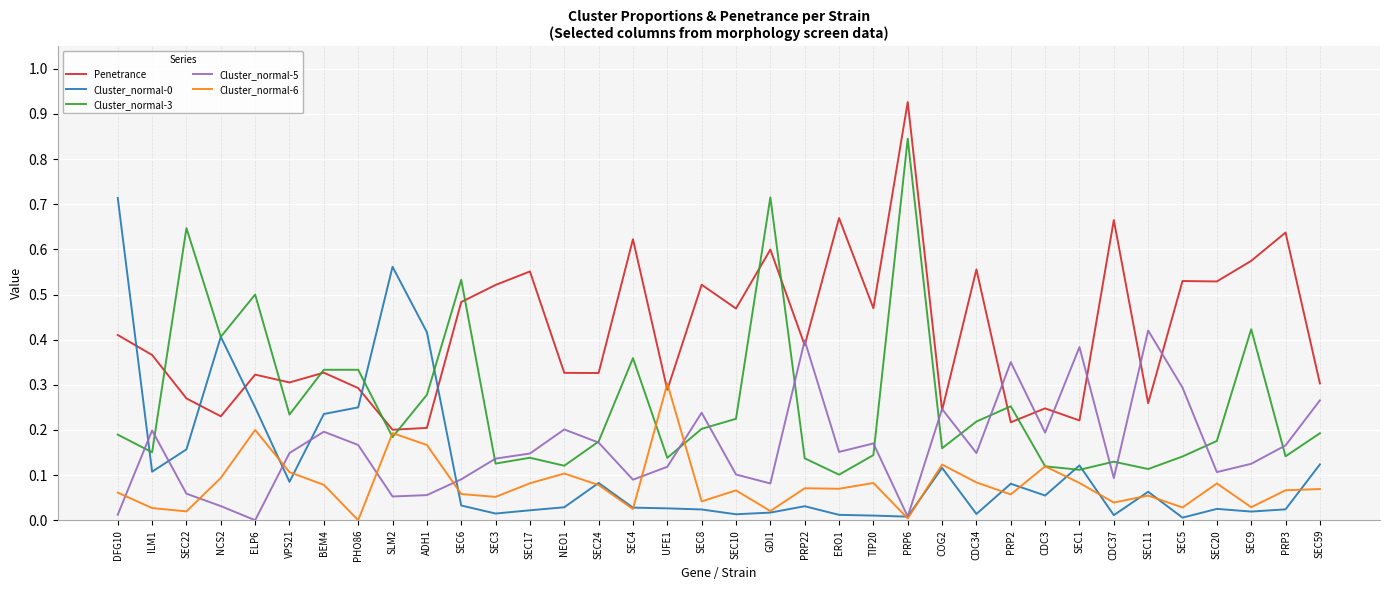

Which series has the largest total across all categories?

Penetrance